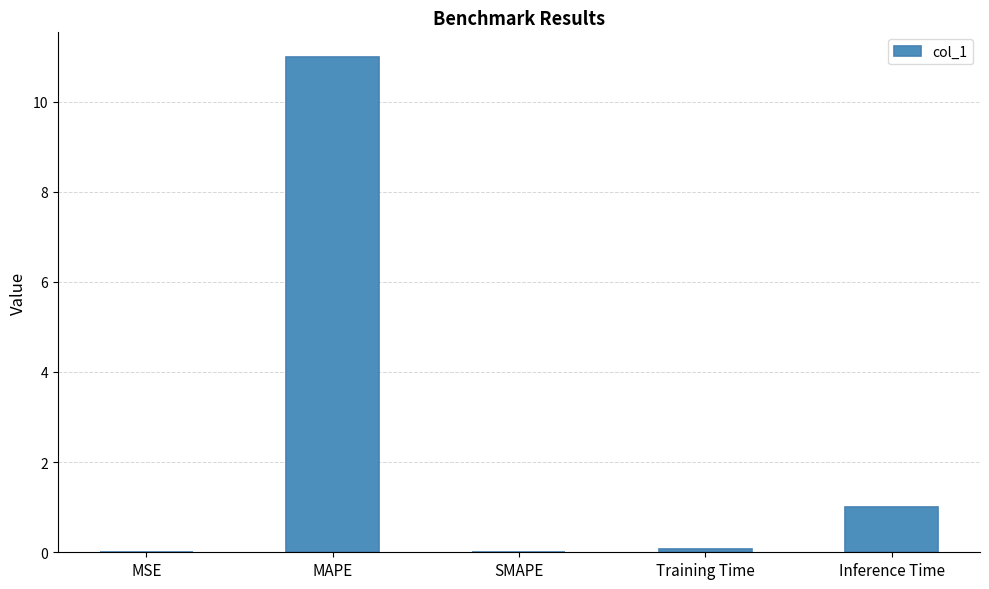

What is the greatest value displayed?

11.0